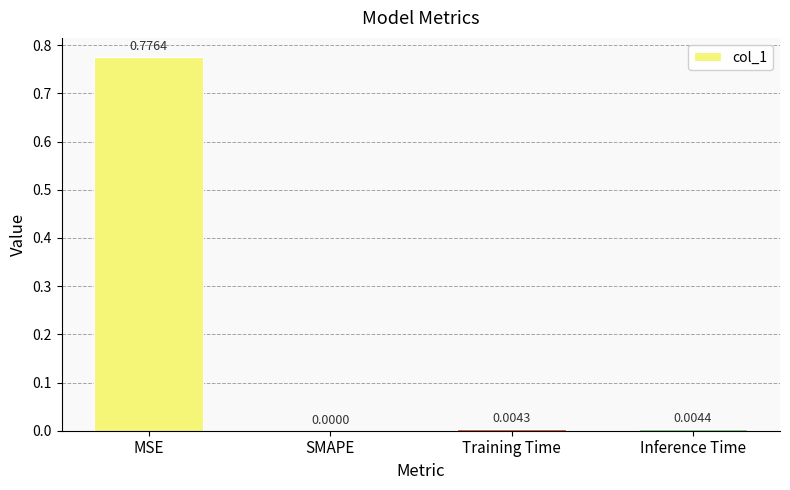

Which has a higher value, Inference Time or SMAPE?

Inference Time